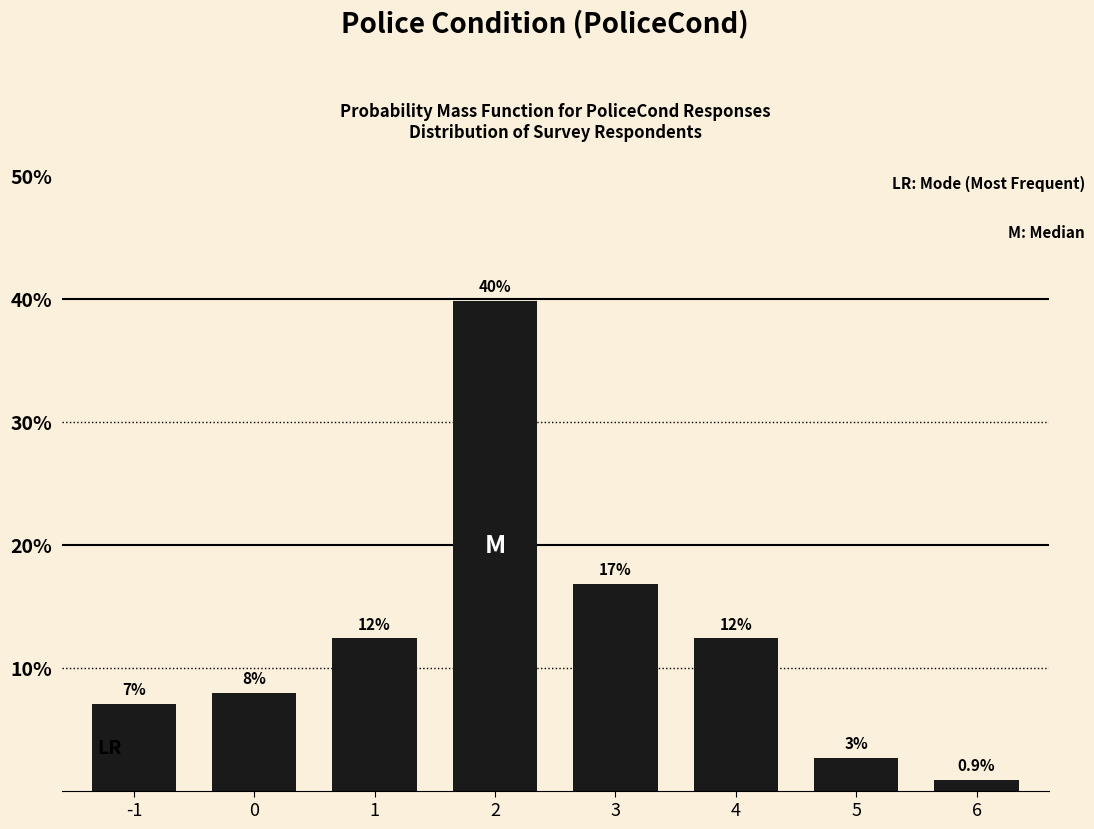

Reading right to left, extract all data points from this chart.

6=0.9	5=2.7	4=12.4	3=16.8	2=39.8	1=12.4	0=8.0	-1=7.1